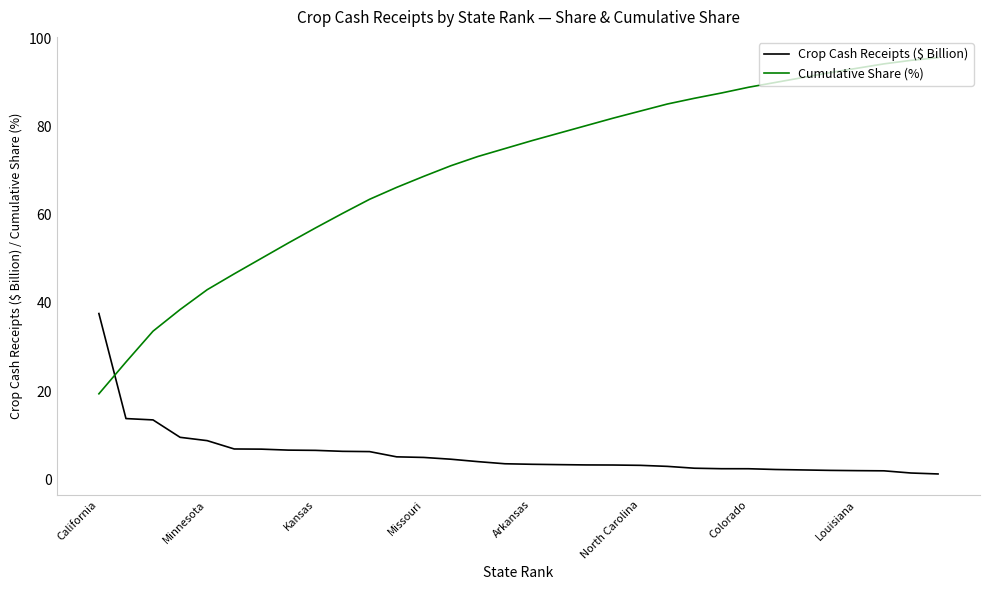

How many series are shown in this chart?

2